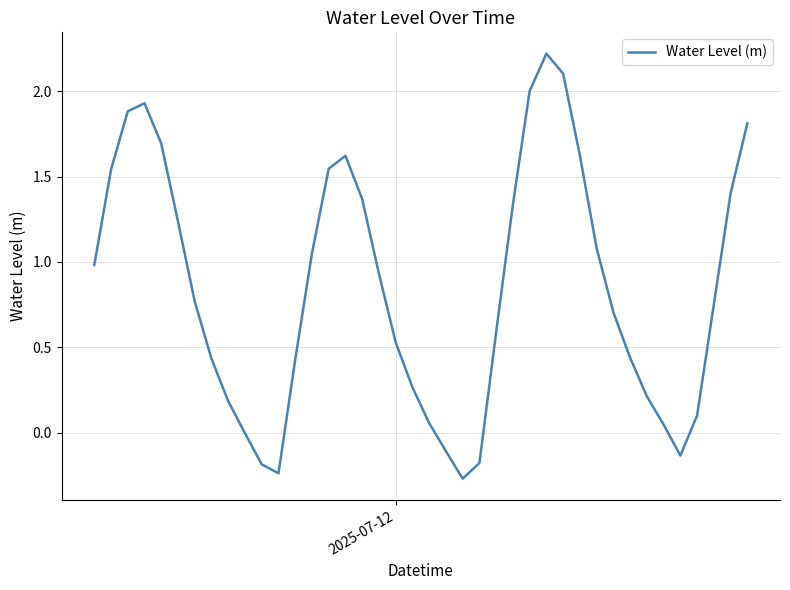

What is the greatest value displayed?

2.2